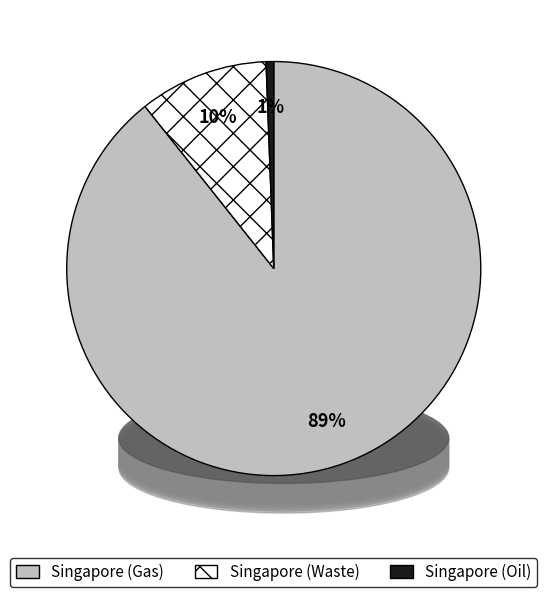

Count the number of slices in the pie.

3